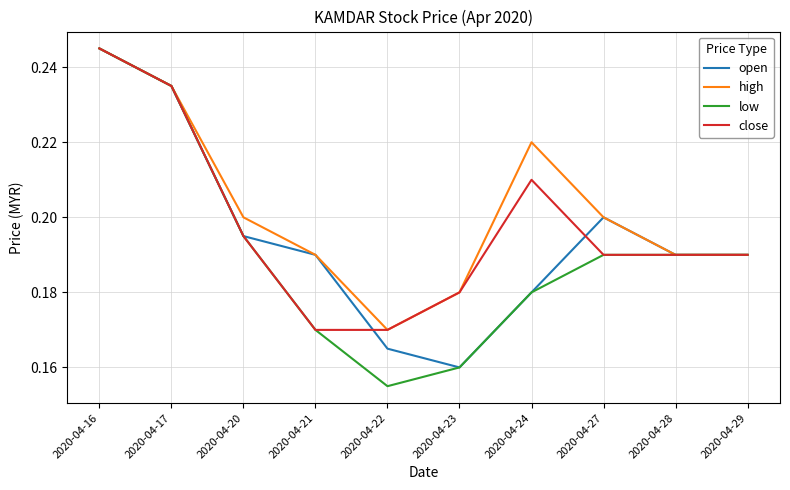

At which category does the chart reach its peak across all series?

2020-04-16